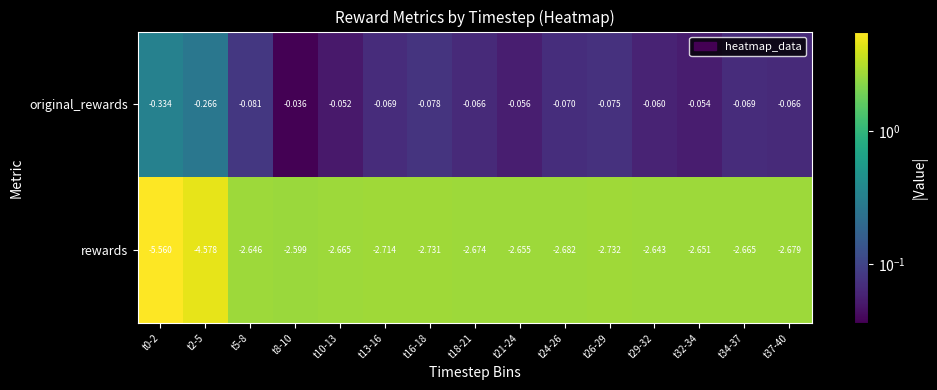

Is the value of rewards at t29-32 greater than the value of original_rewards at t18-21?

No